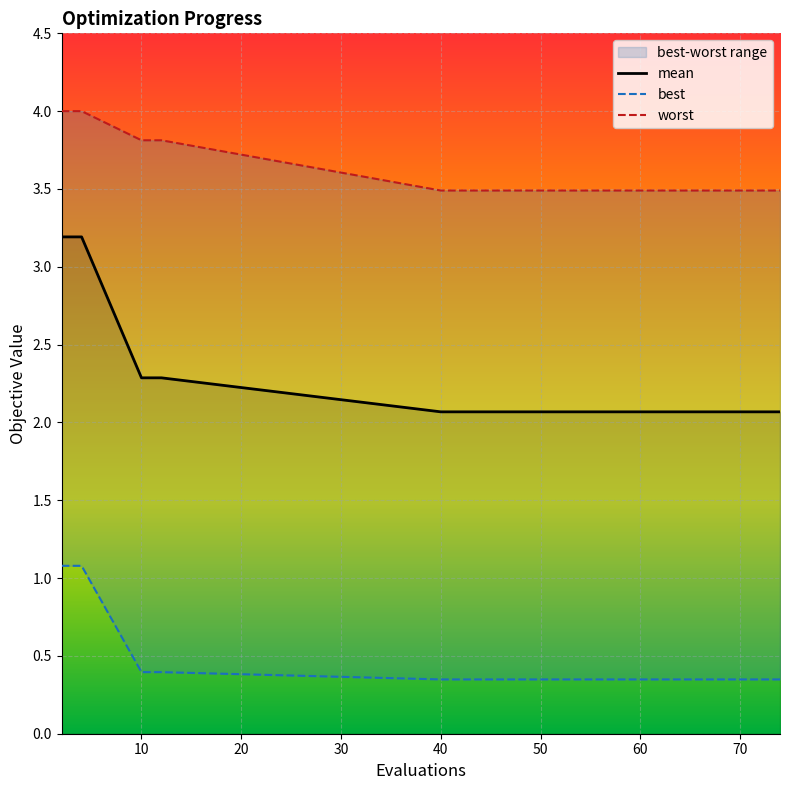

The value of mean at 40 is 2.8. True or false?

False